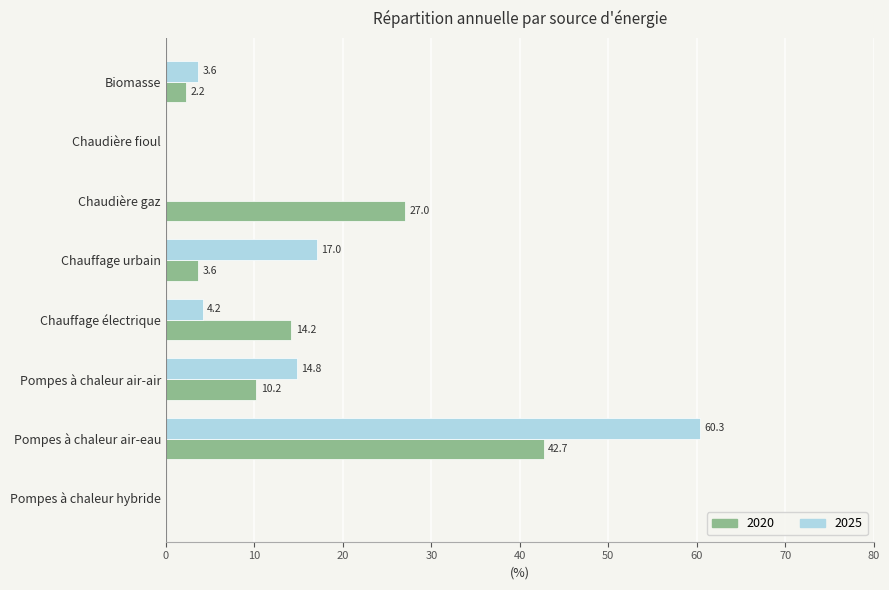

The 2020 series shows 2.2 at Biomasse. True or false?

True